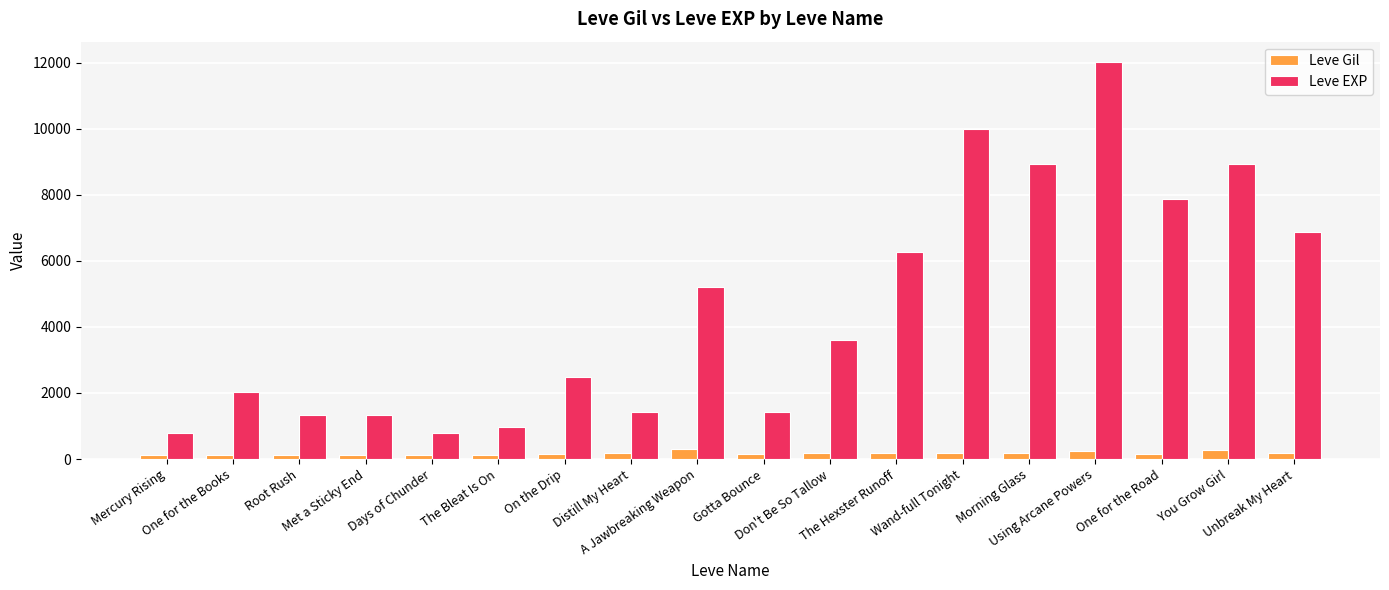

What is the label of the 2nd bar from the left?

One for the Books